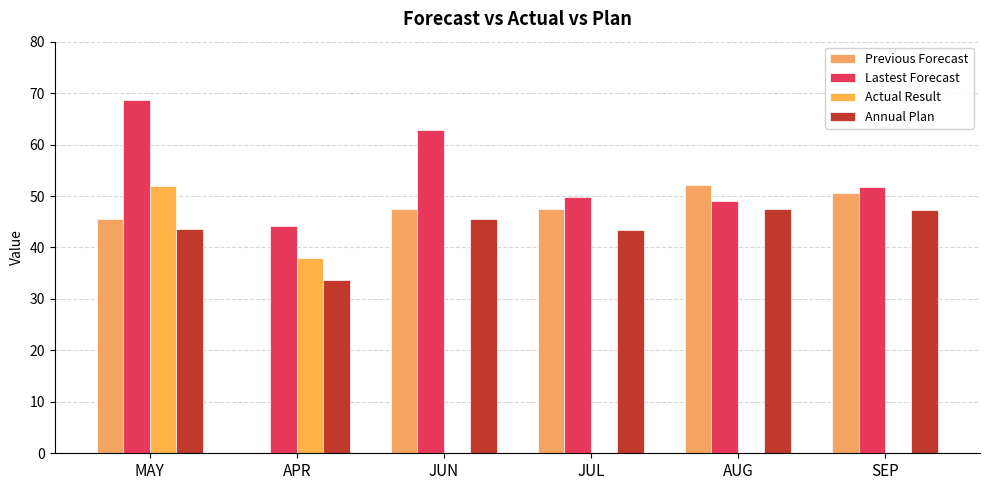

Read the Lastest Forecast value at JUL.

49.8